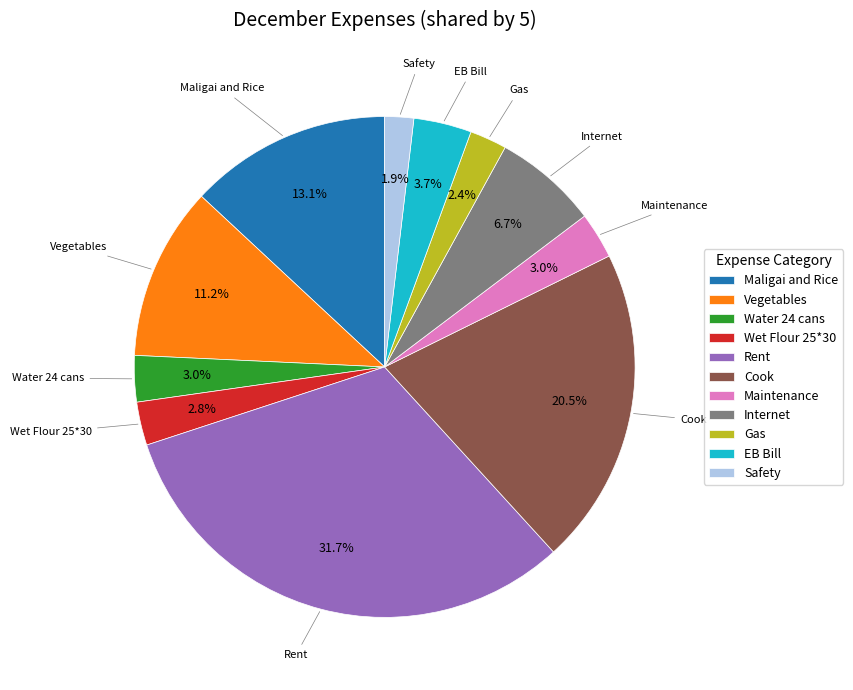

Approximately how many times larger is the value at Rent compared to Maintenance?

10.6